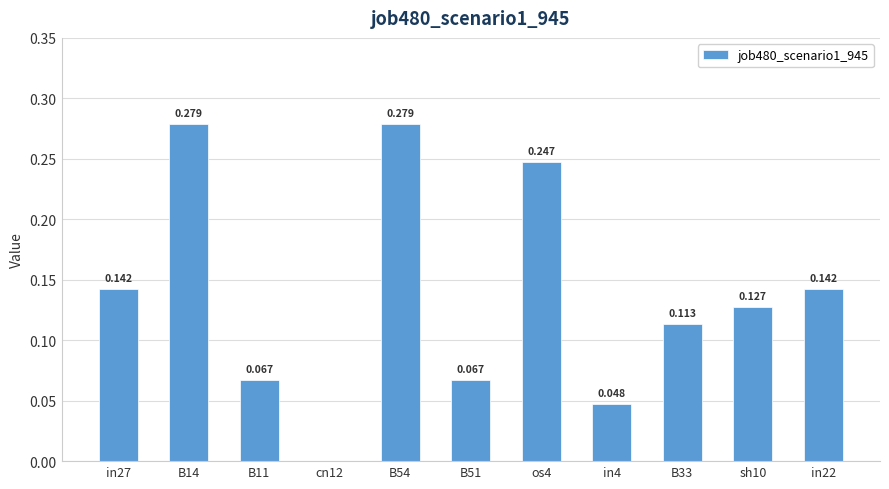

How many distinct data groups are displayed?

1